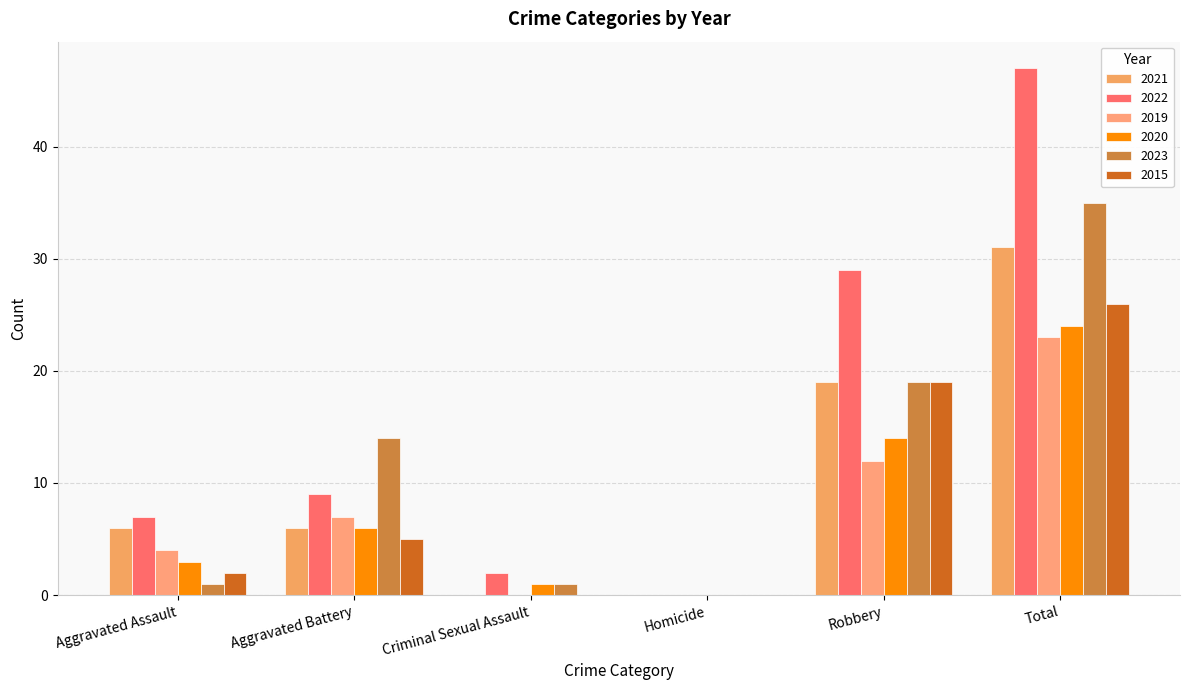

At which label does 2020 first exceed 6?

Robbery